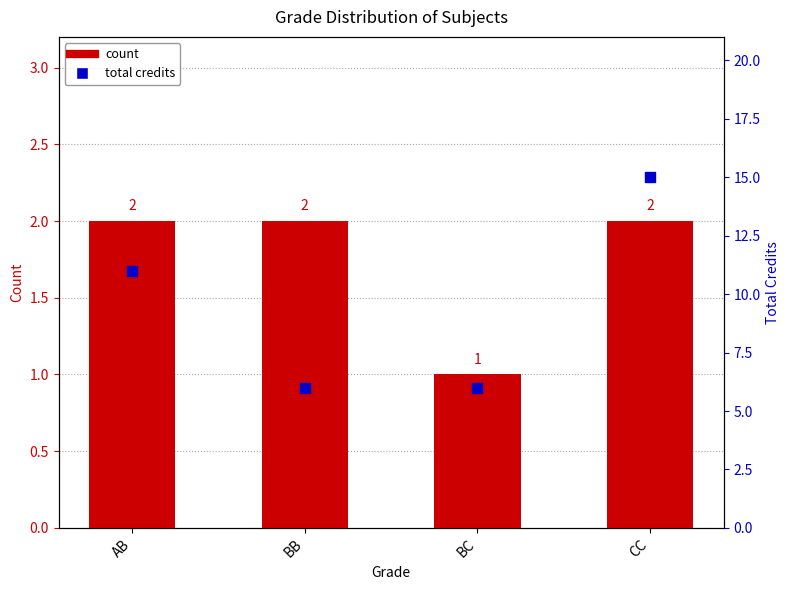

Which series has the largest total across all categories?

total credits